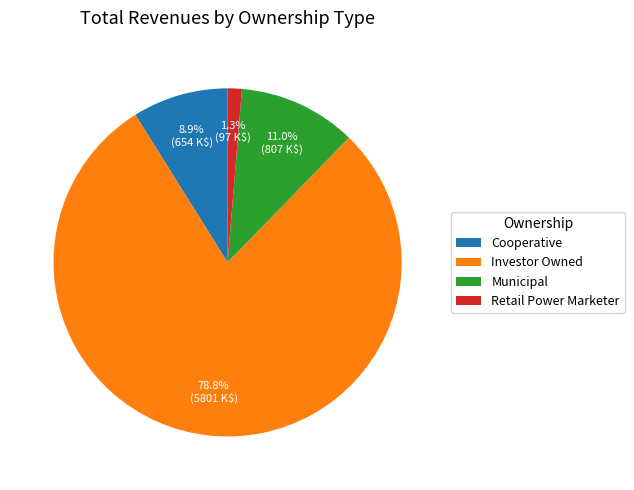

How many segments does this pie chart have?

4